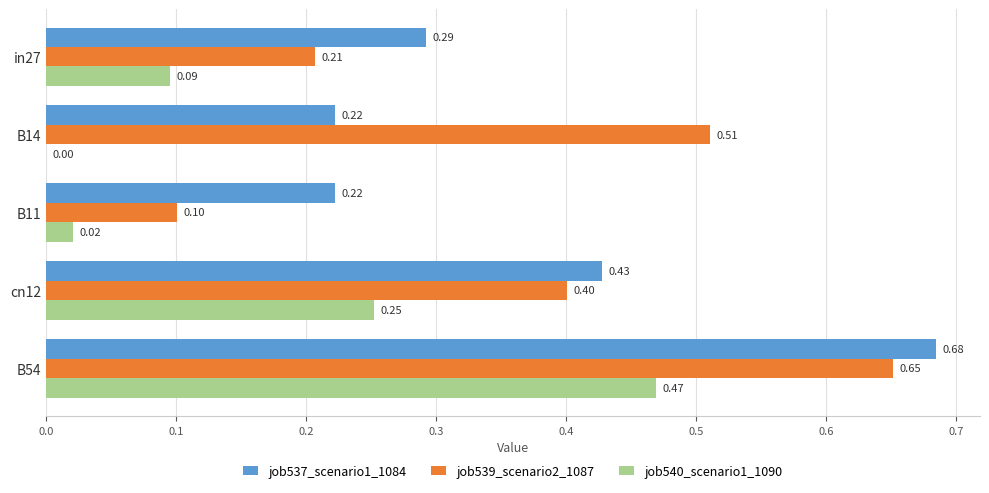

What is the sum of all job537_scenario1_1084 values?

1.8